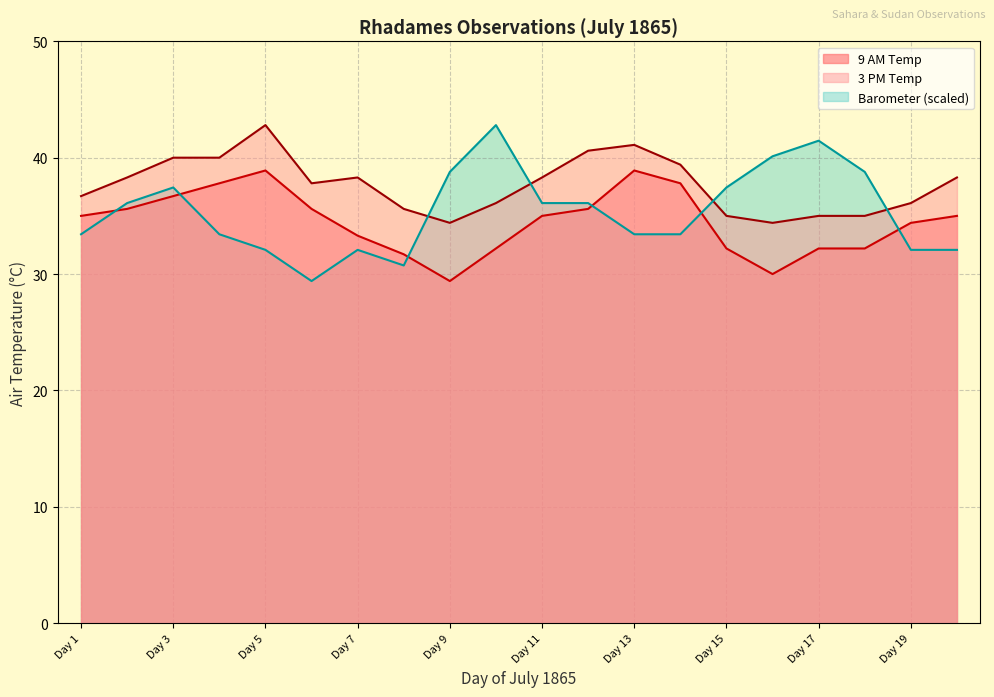

Between which two adjacent categories do Barometer and 9 AM Temp first intersect?

Day 1 and Day 2